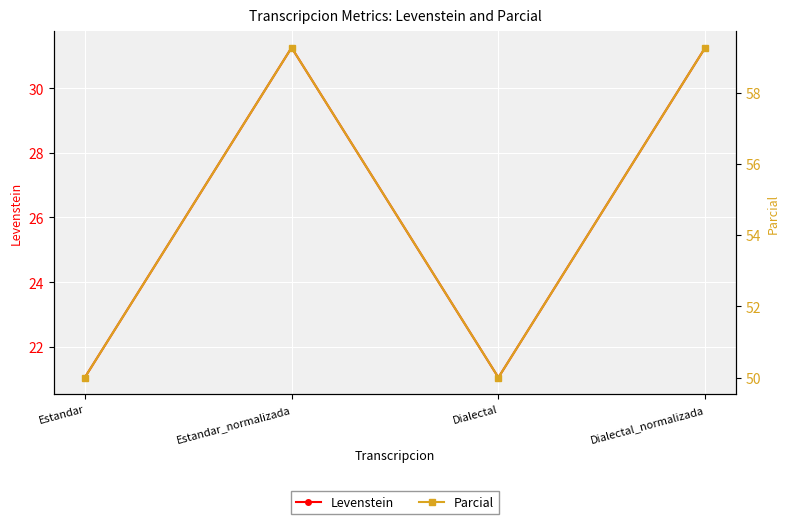

Between Estandar_normalizada and Dialectal, which series saw the biggest shift?

Levenstein